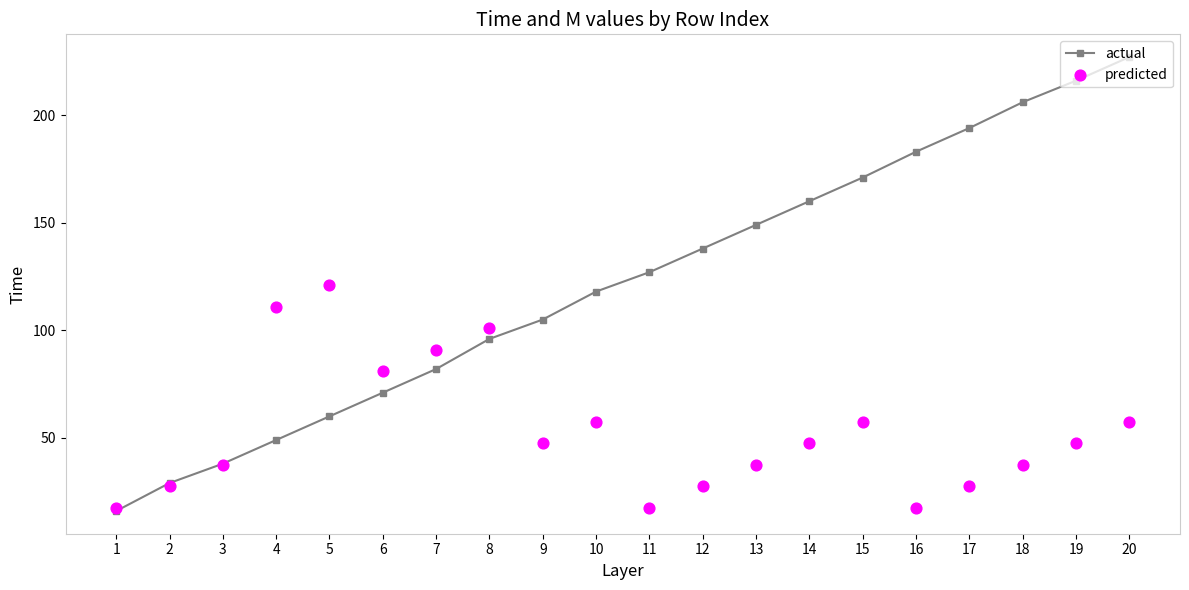

Which series reaches the minimum Y coordinate?

actual